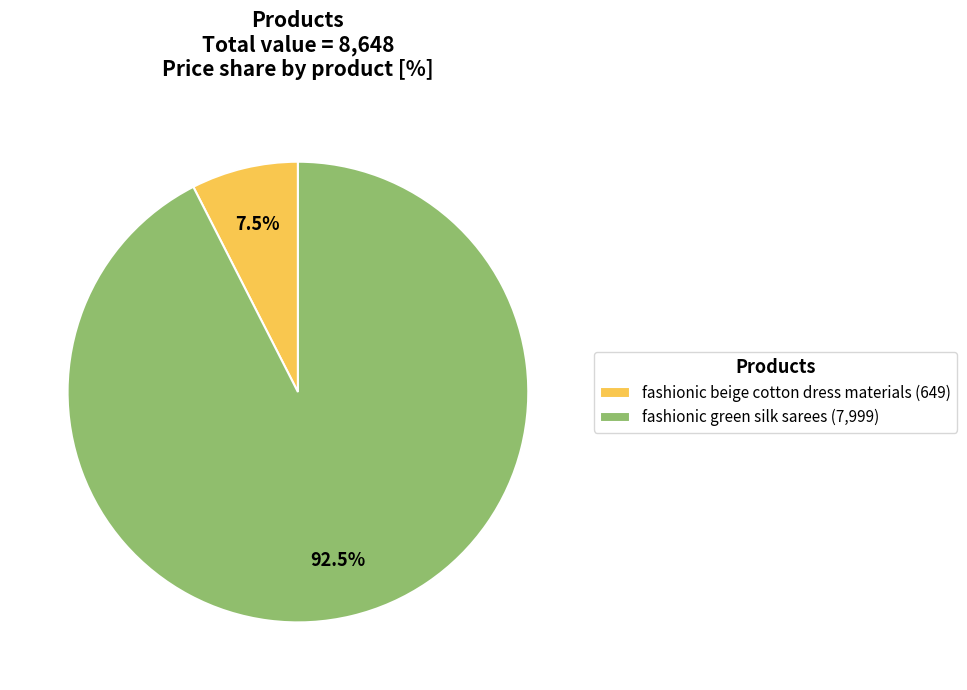

To the nearest percent, what is the average slice percentage?

50%